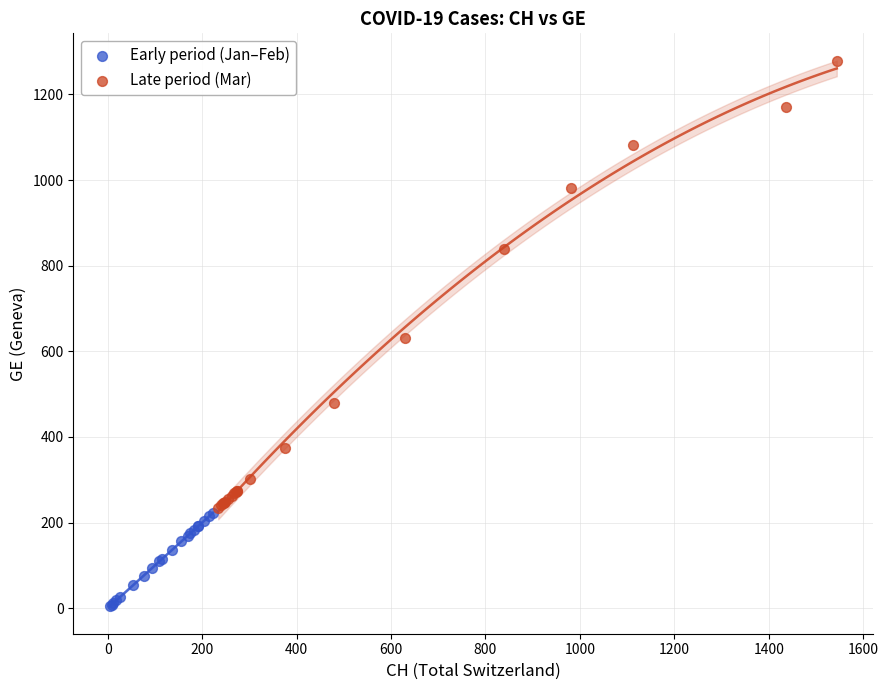

Which series has the widest spread of Y values?

Late period (Mar)